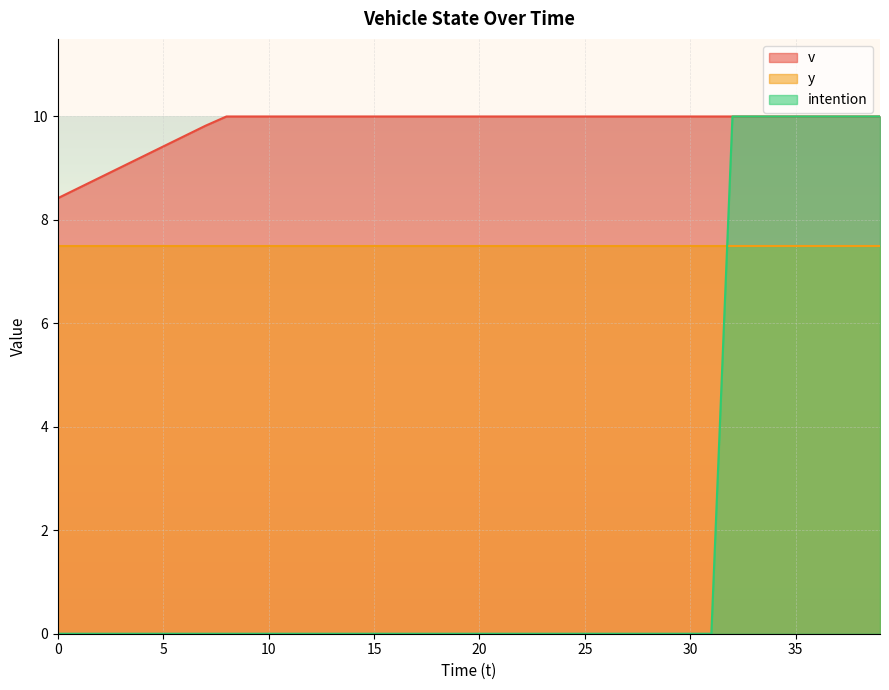

True or false: v and intention cross at least once.

False